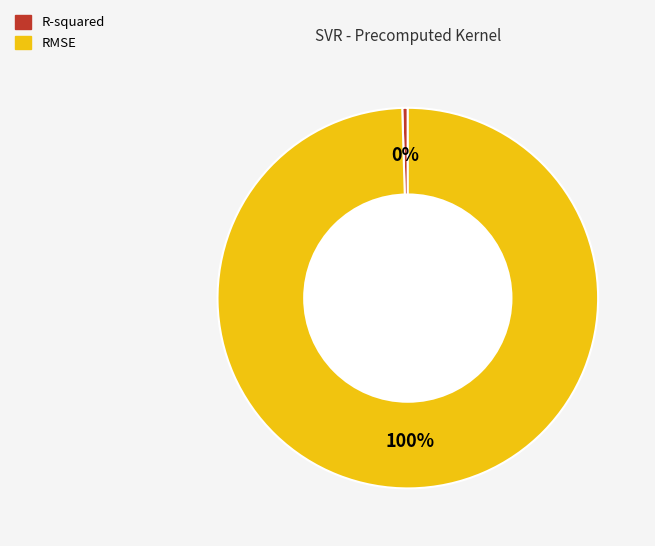

To the nearest percent, what is the combined percentage of R-squared and RMSE?

100%